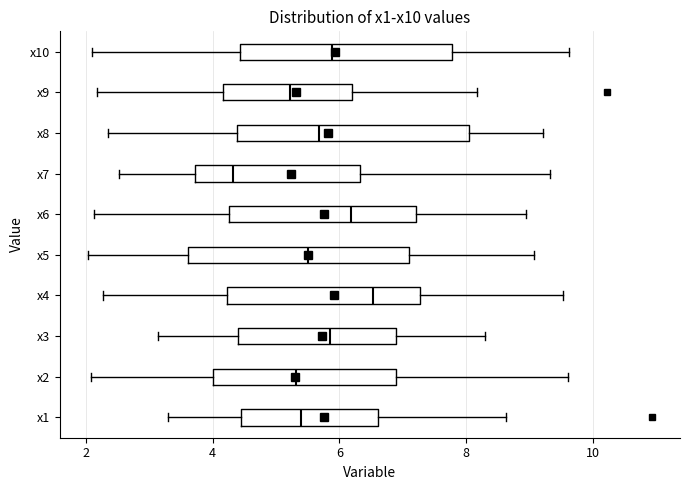

Reading bottom to top, read every box against the x-axis: the position of its median line, the range the box covers, and the ends of its whiskers. The values are not printed on the chart, so give them approximately, as read against the axis.

x1: median 5.4, box 4.4 to 6.6, whiskers 3.4 to 8.6
x2: median 5.4, box 4.0 to 6.8, whiskers 2.0 to 9.6
x3: median 5.8, box 4.4 to 6.8, whiskers 3.2 to 8.2
x4: median 6.6, box 4.2 to 7.2, whiskers 2.2 to 9.6
x5: median 5.6, box 3.6 to 7.0, whiskers 2.0 to 9.0
x6: median 6.2, box 4.2 to 7.2, whiskers 2.2 to 9.0
x7: median 4.4, box 3.8 to 6.4, whiskers 2.6 to 9.4
x8: median 5.6, box 4.4 to 8.0, whiskers 2.4 to 9.2
x9: median 5.2, box 4.2 to 6.2, whiskers 2.2 to 8.2
x10: median 5.8, box 4.4 to 7.8, whiskers 2.0 to 9.6